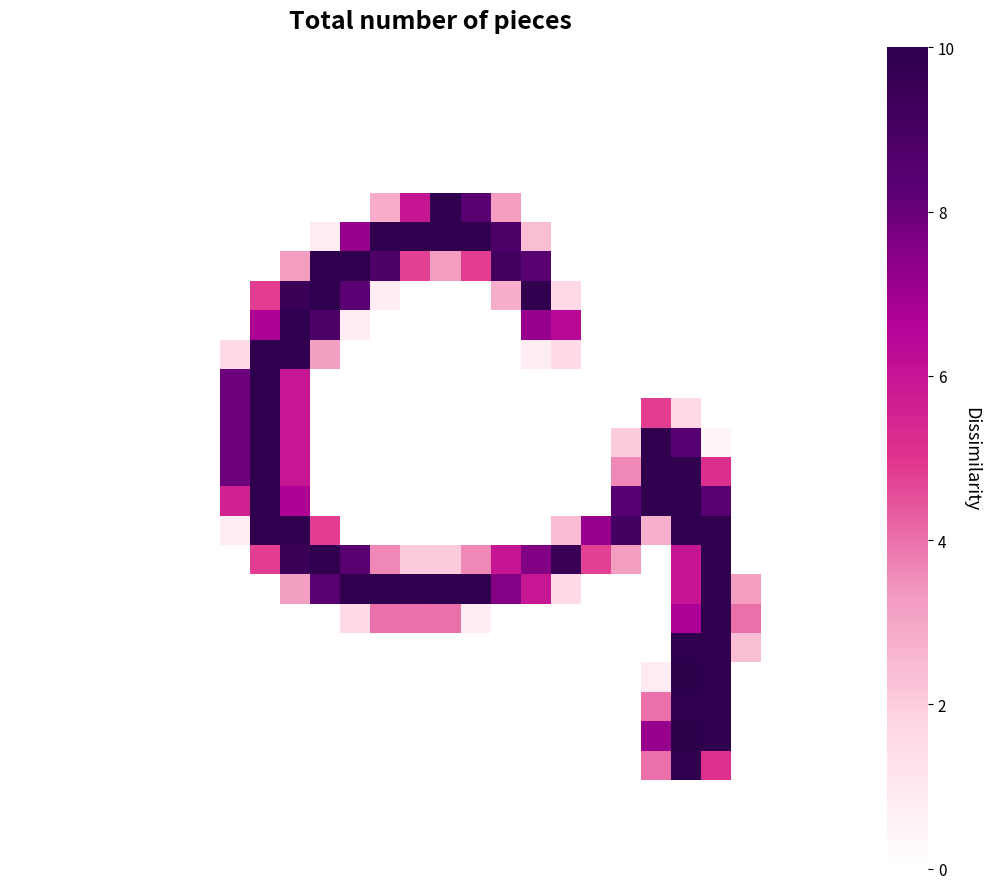

Between 11 and 0, which is larger?

11